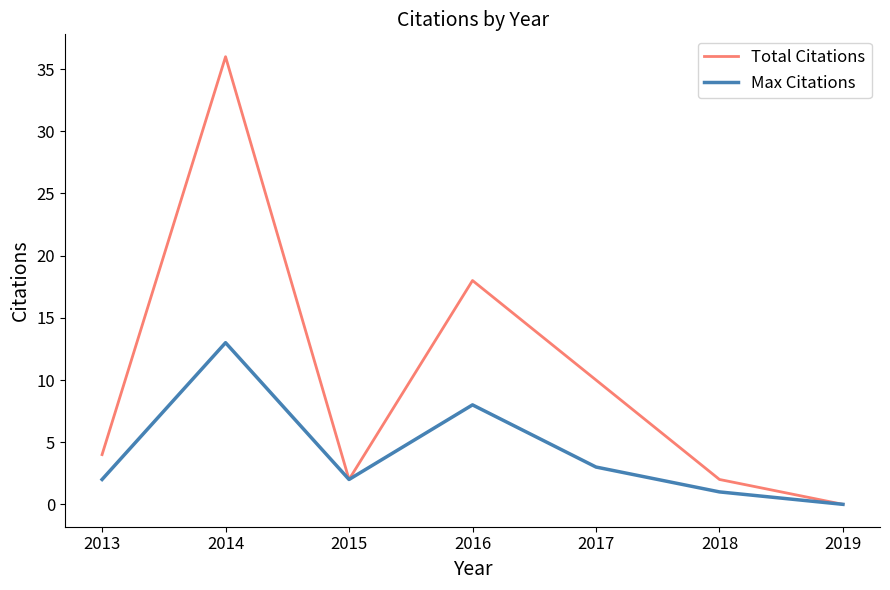

What is the sum of all Total Citations values?

72